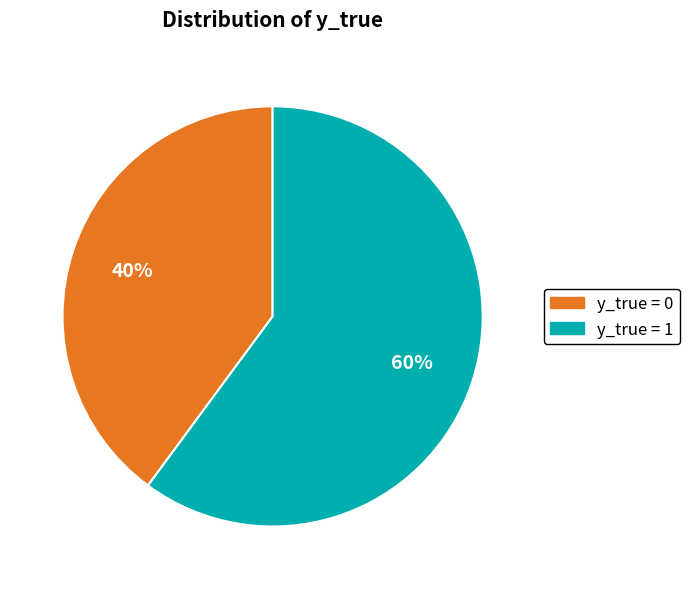

Which has a higher value, y_true = 1 or y_true = 0?

y_true = 1